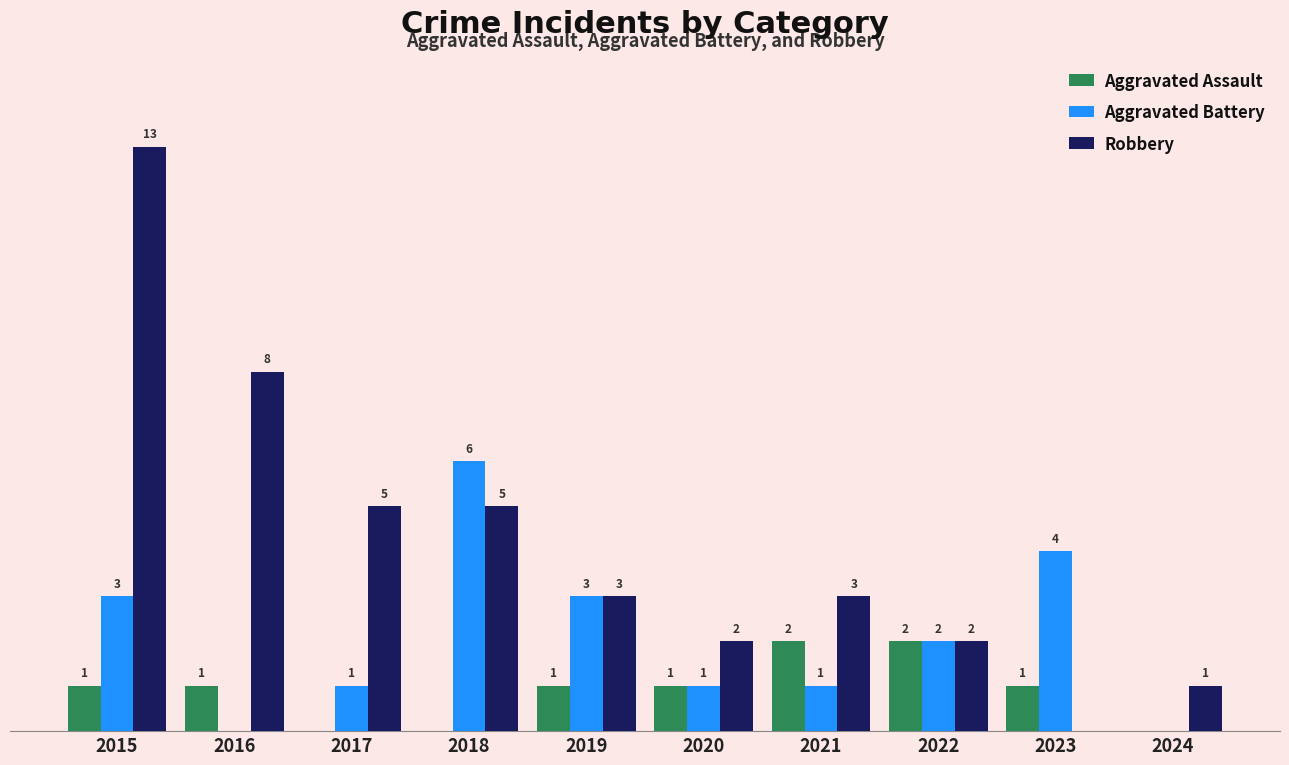

Which series changed the most between 2016 and 2023?

Robbery